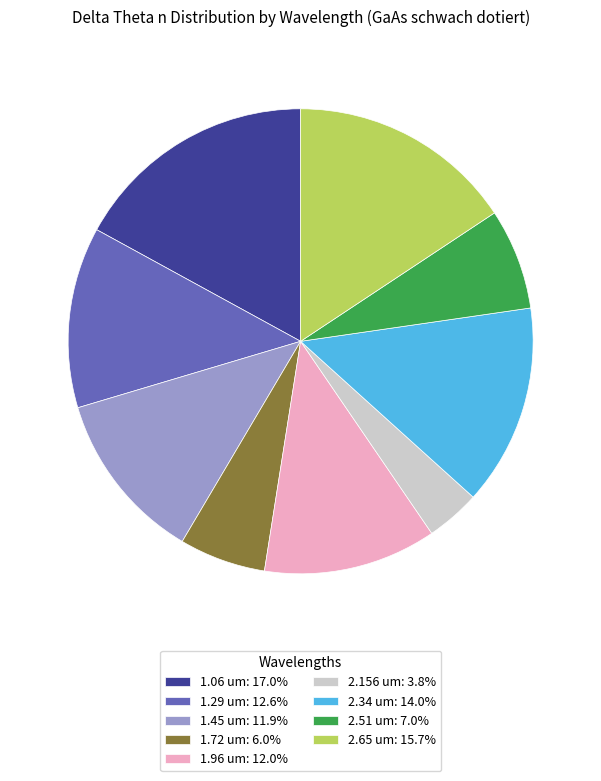

Which category has the smallest portion of the pie?

2.156 um